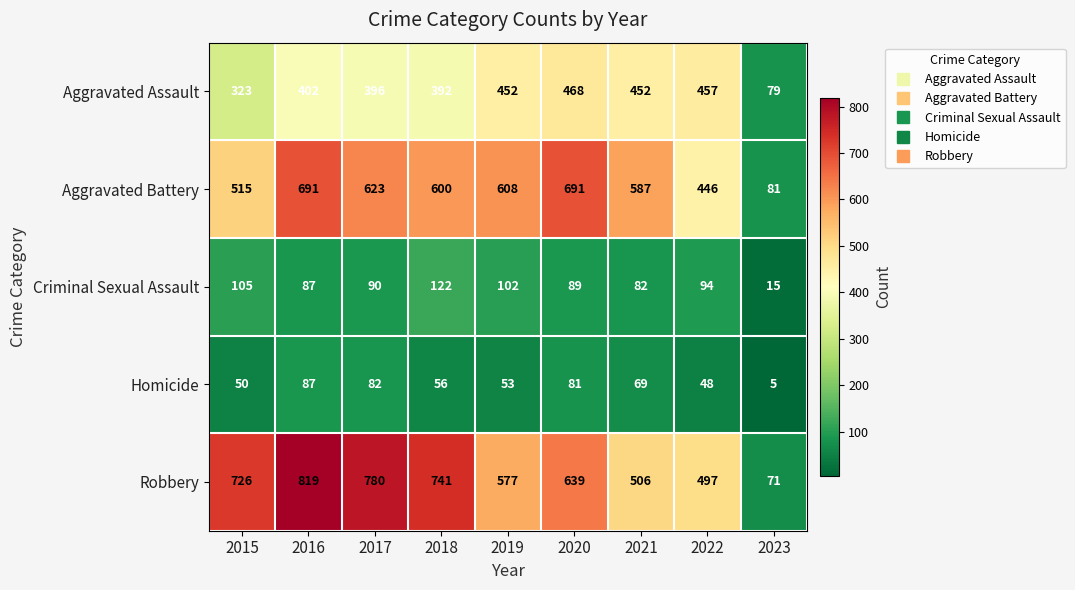

Which category has the highest value in the Homicide series?

2016